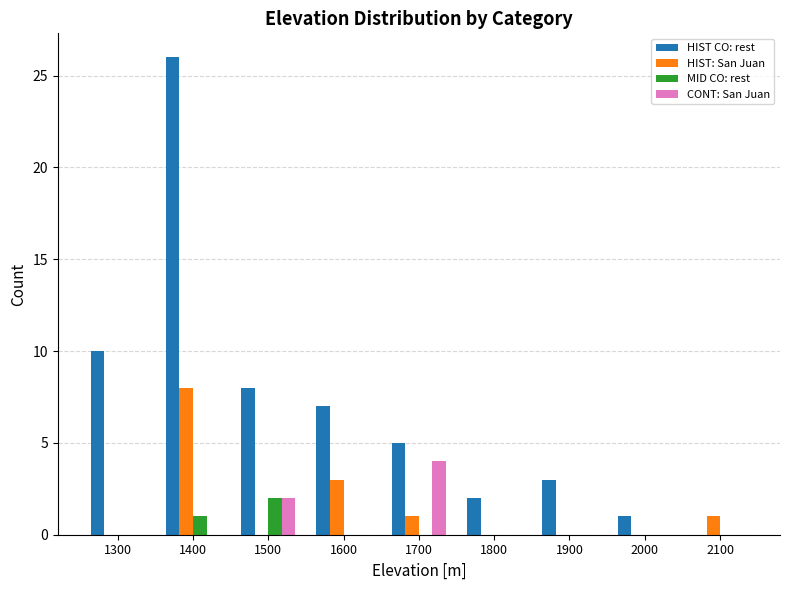

Which series changed the most between 1300 and 2000?

HIST CO: rest